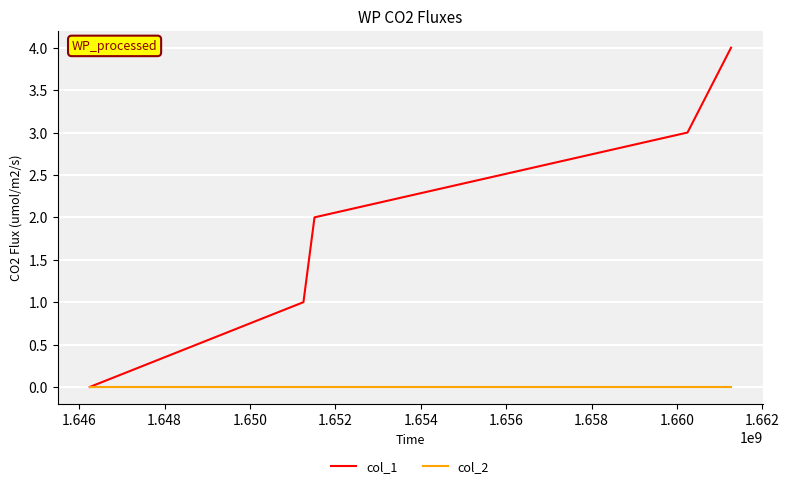

Reading right to left, transcribe all the data shown in this chart.

col_1: 4	3	2	1	0
col_2: 0	0	0	0	0